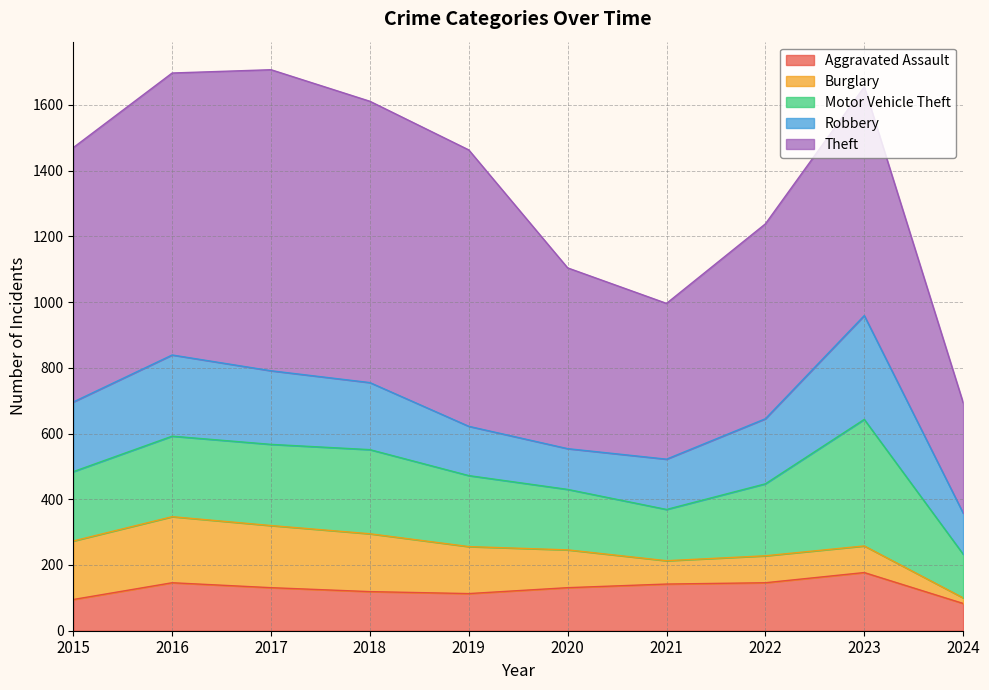

Does the chart display data point markers on the line(s)?

No